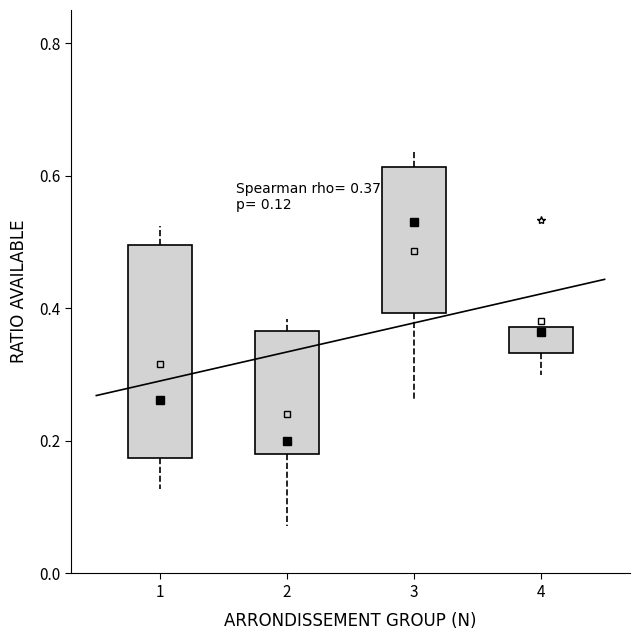

Comparing the boxes themselves (not the whiskers), which one is the tallest?

1